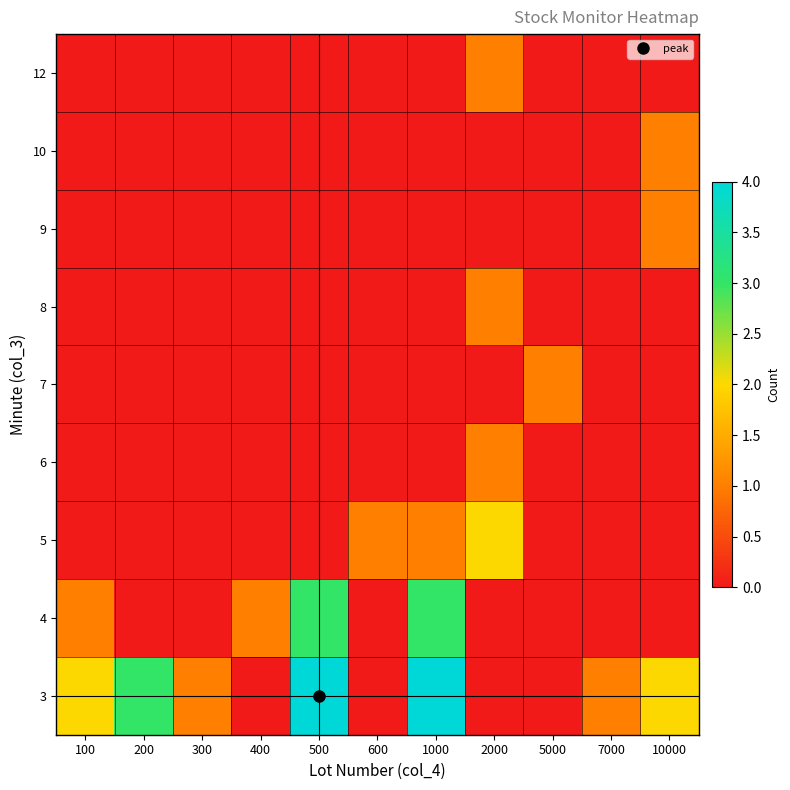

What is the maximum value shown in the chart?

4